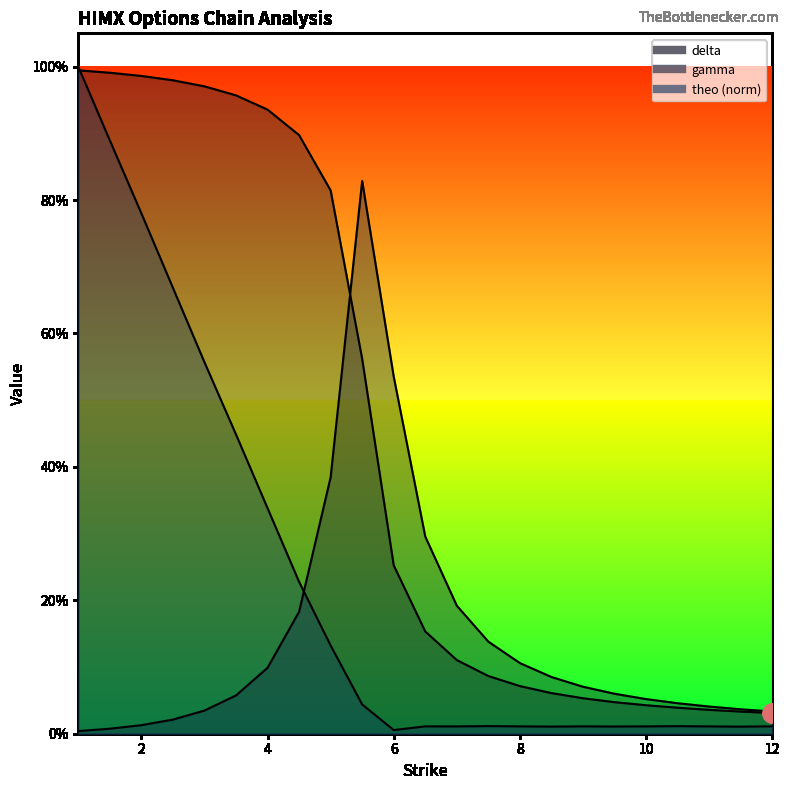

True or false: theo has more than 0 points higher than both neighbors.

True